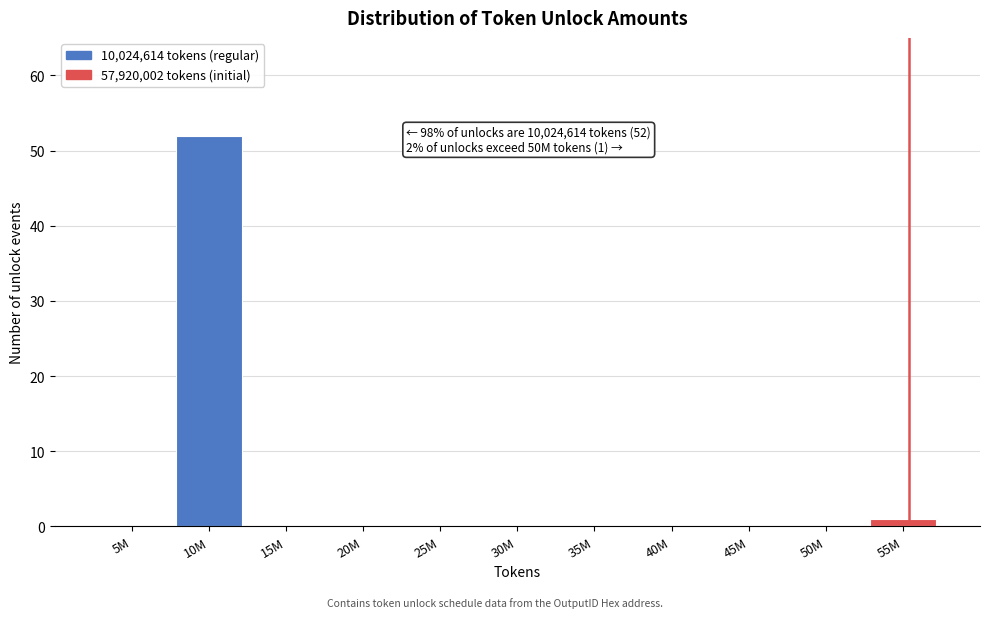

Reading right to left, transcribe all the data shown in this chart.

55M=1	50M=0	45M=0	40M=0	35M=0	30M=0	25M=0	20M=0	15M=0	10M=52	5M=0